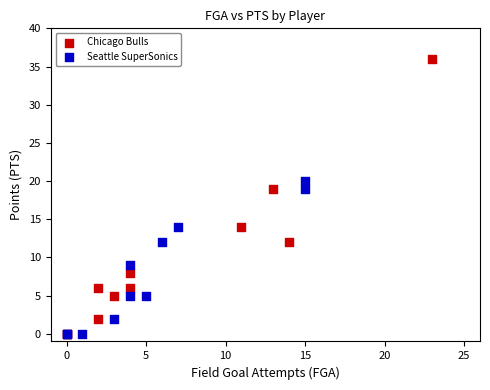

Which series reaches the maximum Y coordinate?

Chicago Bulls